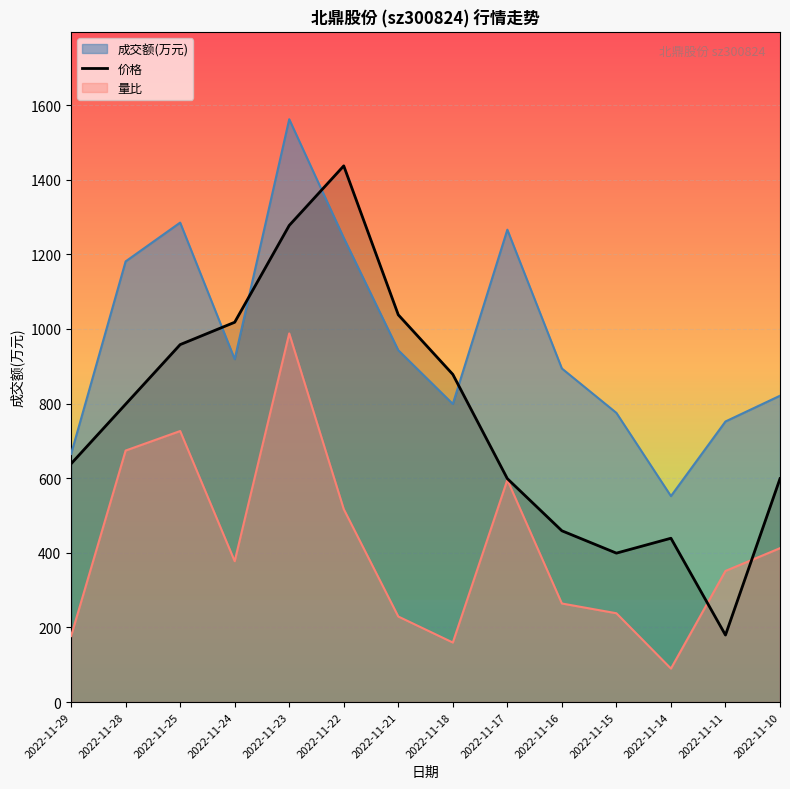

What is the maximum value for 价格?

1437.0